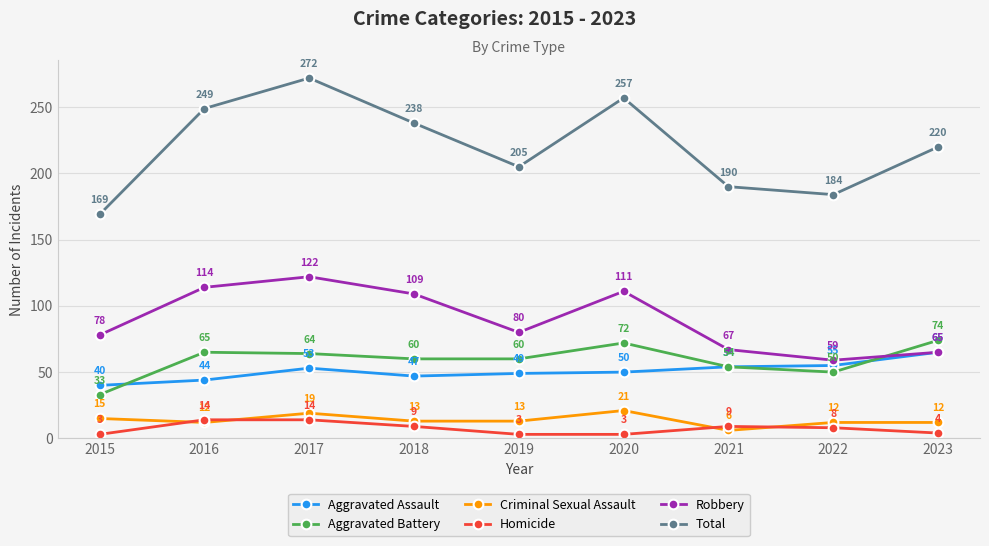

The value of Robbery at 2023 is 23. True or false?

False